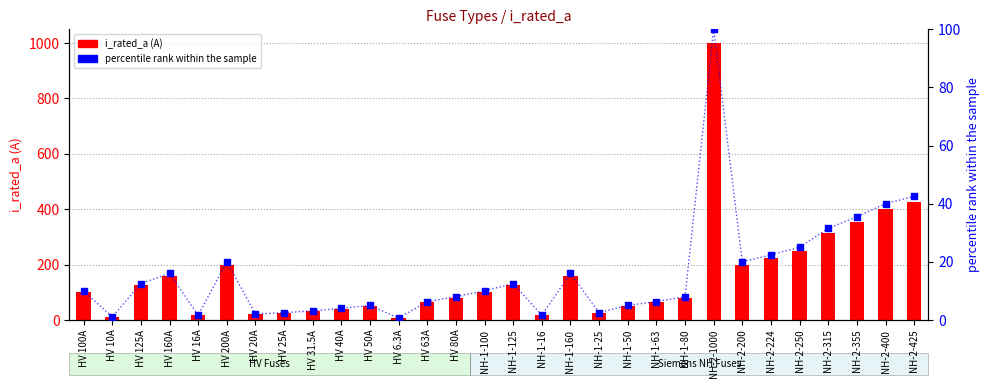

At how many categories does at least one series exceed 699?

1